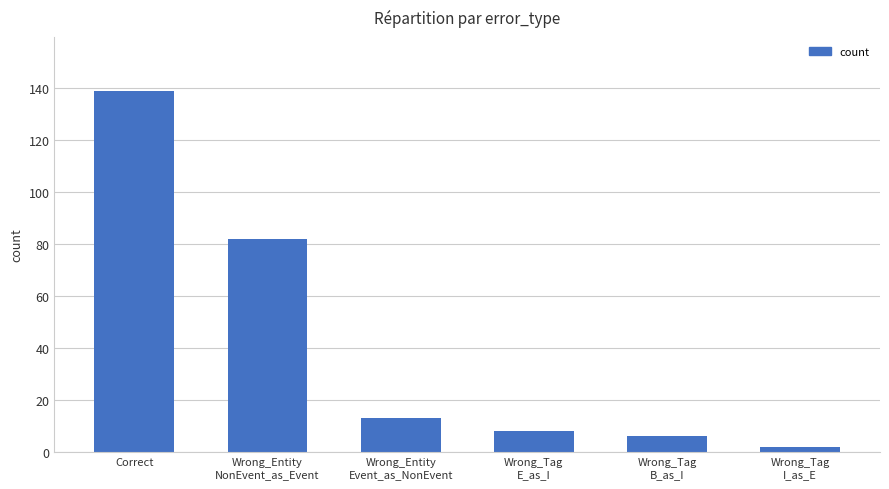

What is the sum of all values?

250